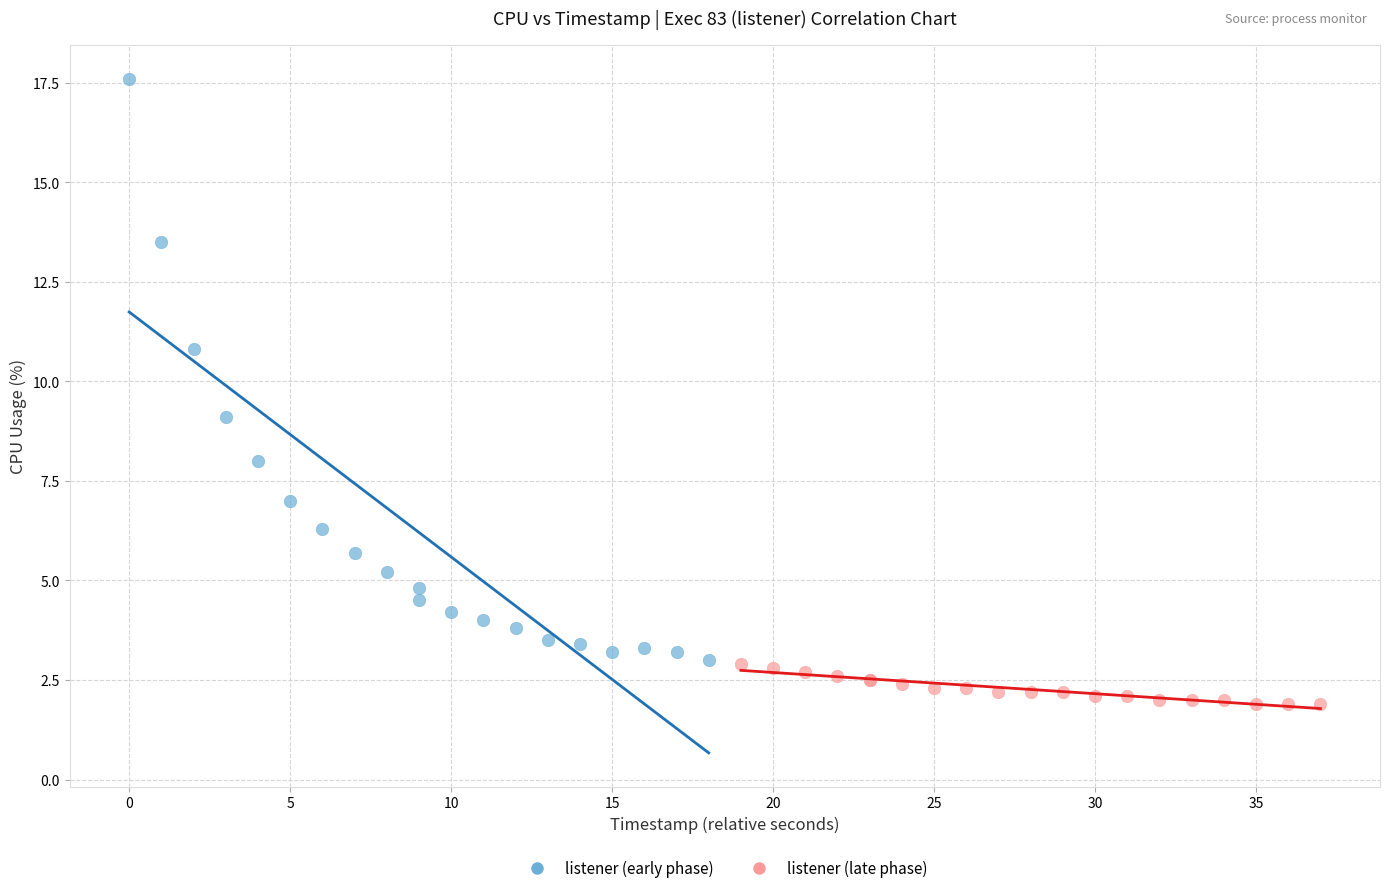

Which series reaches the maximum Y coordinate?

listener (early phase)